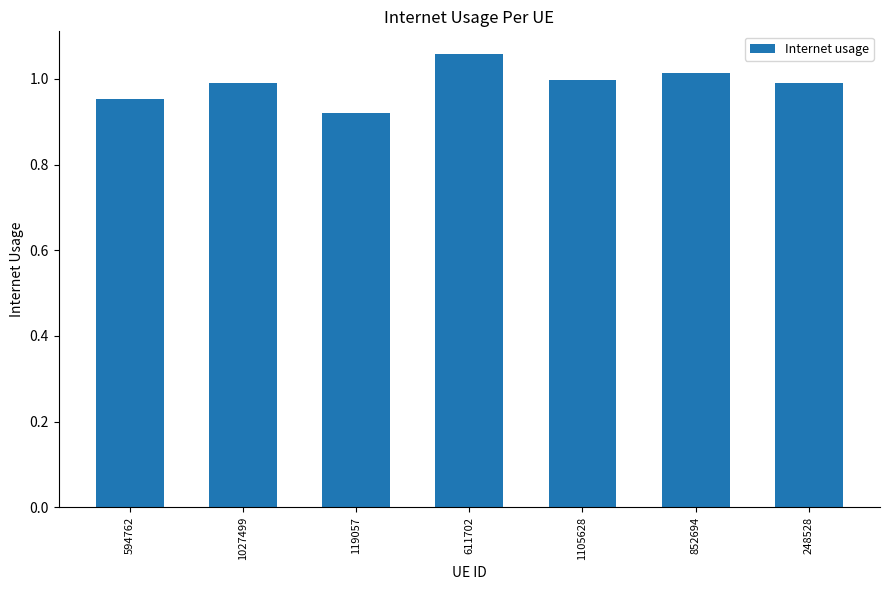

Which label corresponds to the smallest value in the chart?

119057